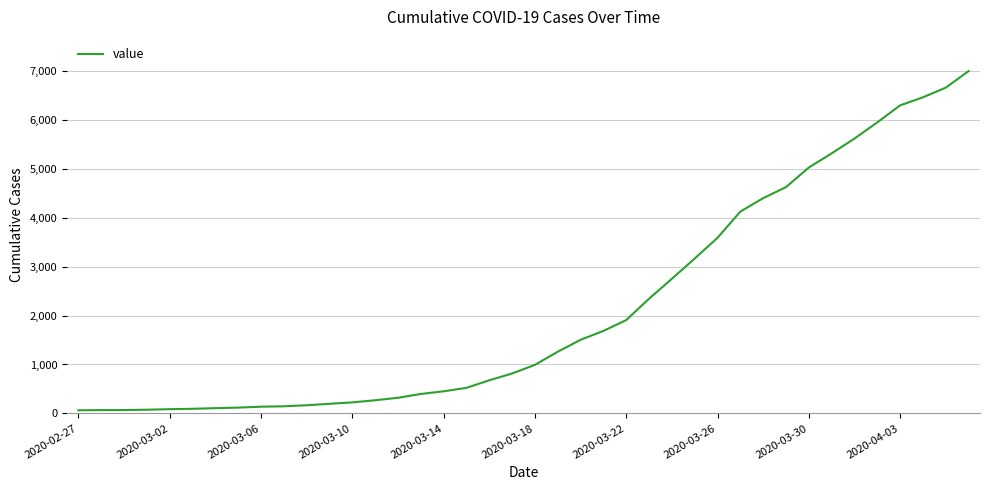

What is the maximum value shown in the chart?

6995